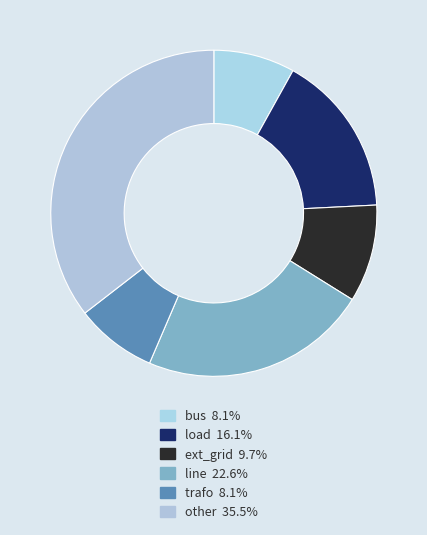

Count the number of slices in the pie.

6